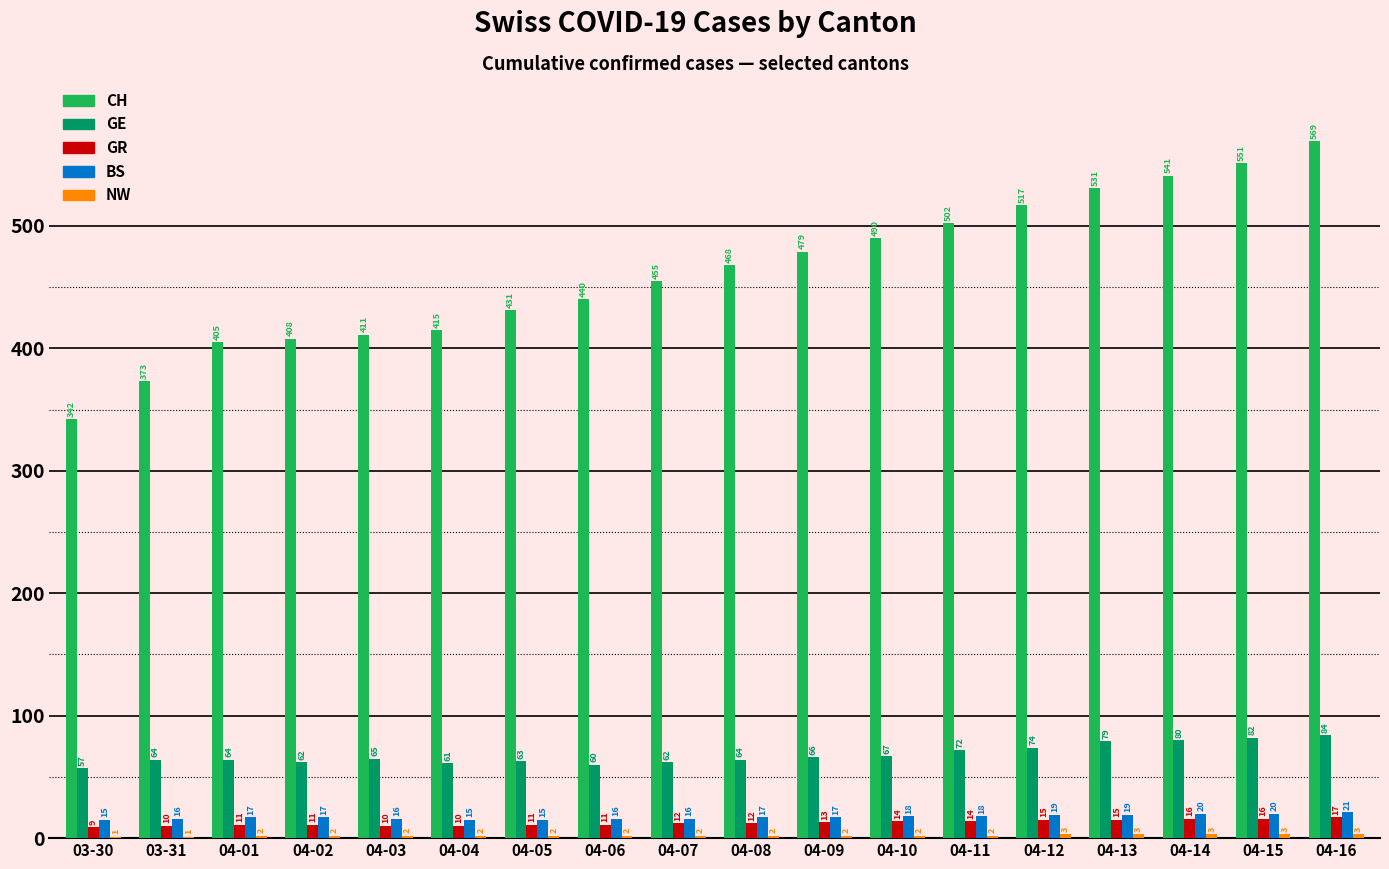

At which category is the sum across all series the highest?

04-16